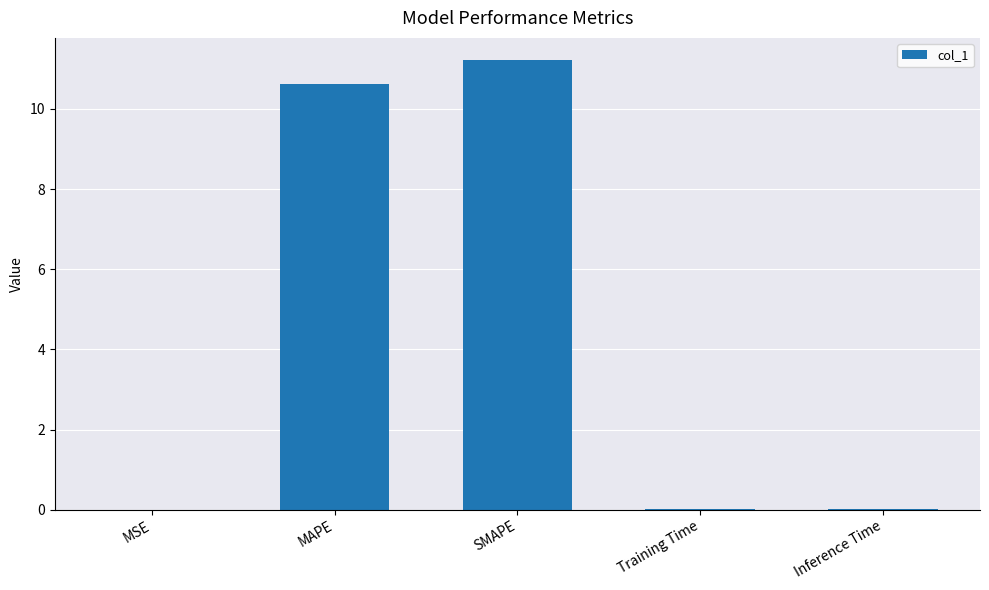

Is it true that the value at MSE is 0.0?

True